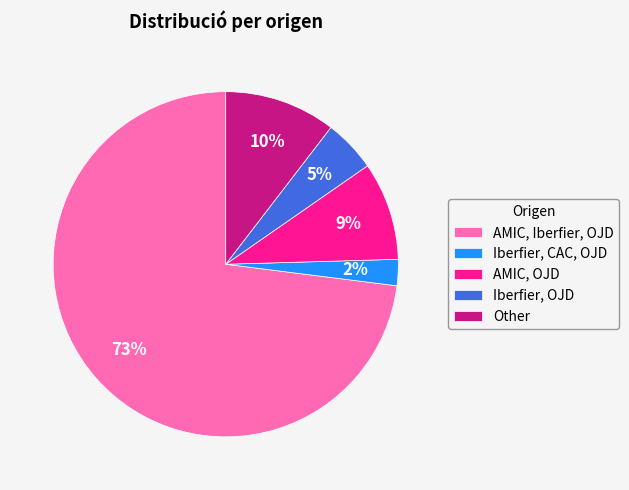

How many segments does this pie chart have?

5